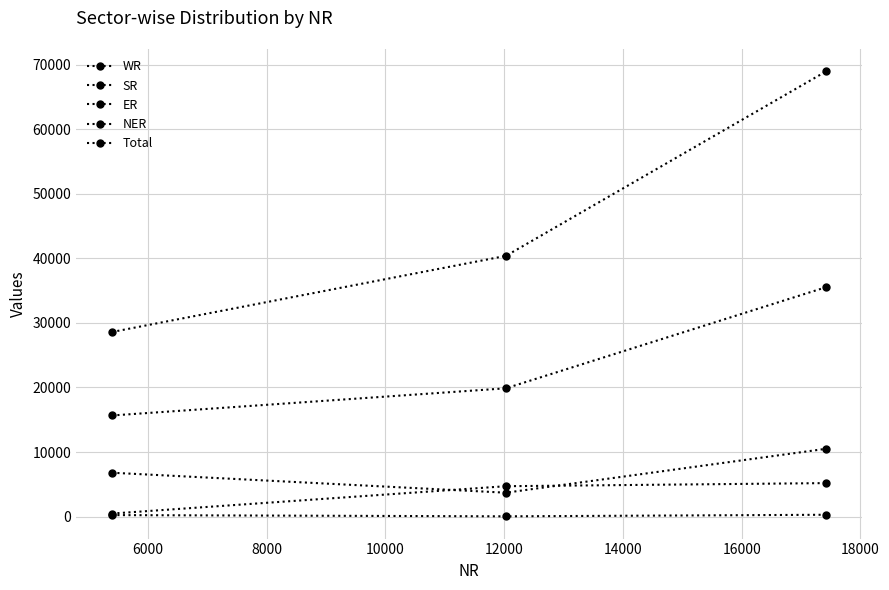

How many data points in NER are less than 243?

1